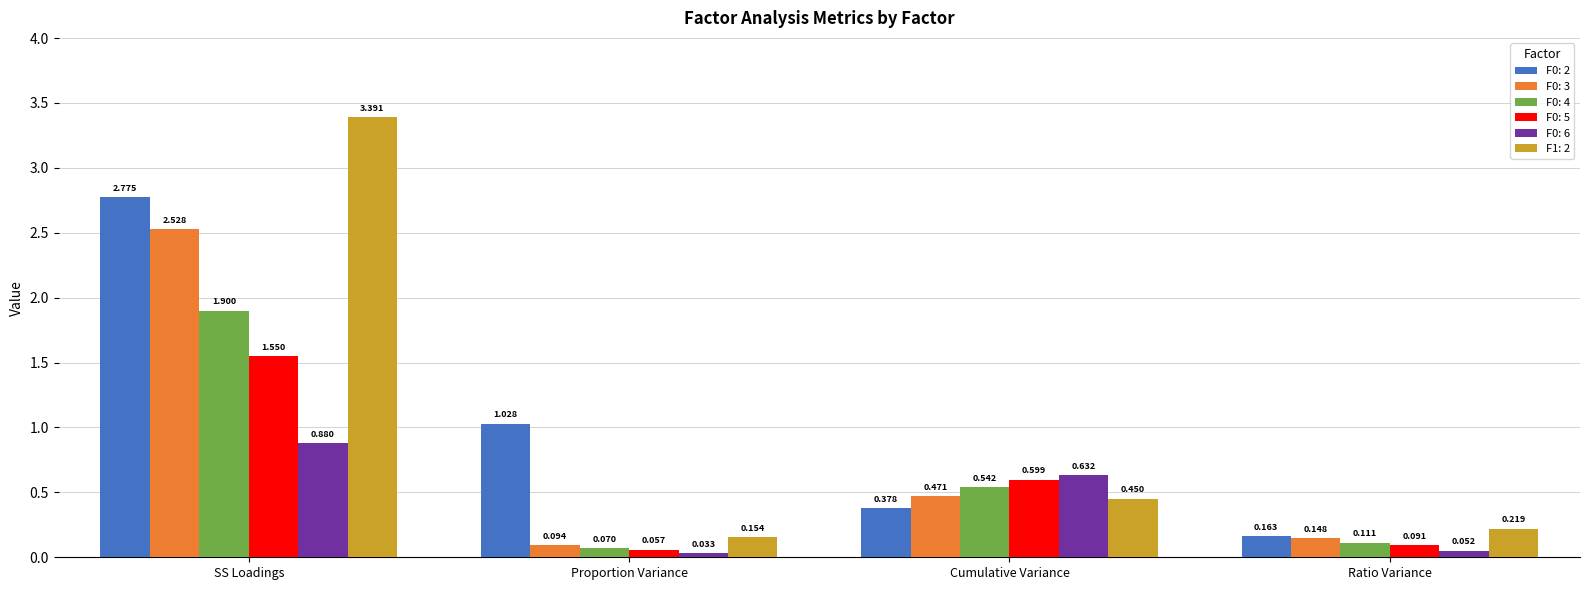

Which category has the highest value in the F0: 2 series?

SS Loadings